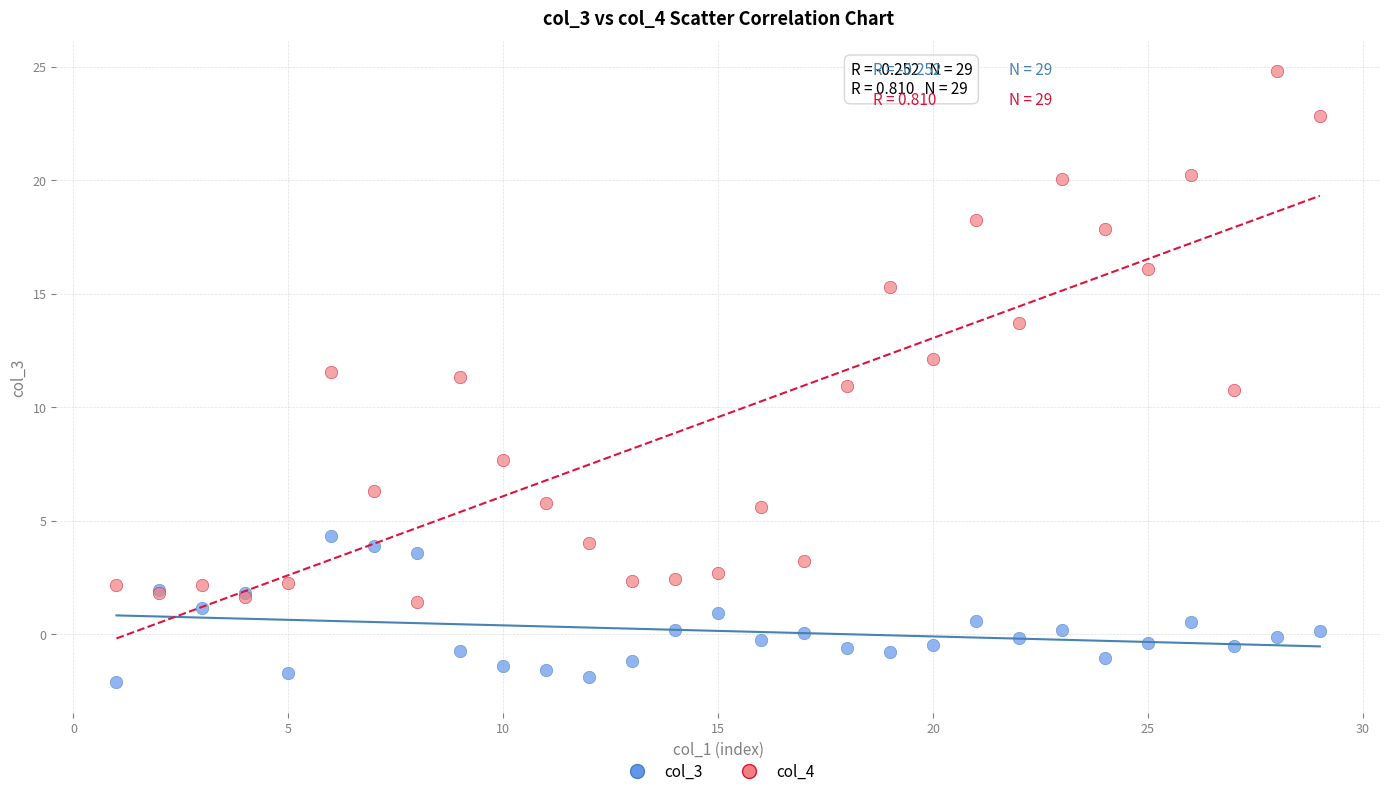

Which series reaches the maximum Y coordinate?

col_4